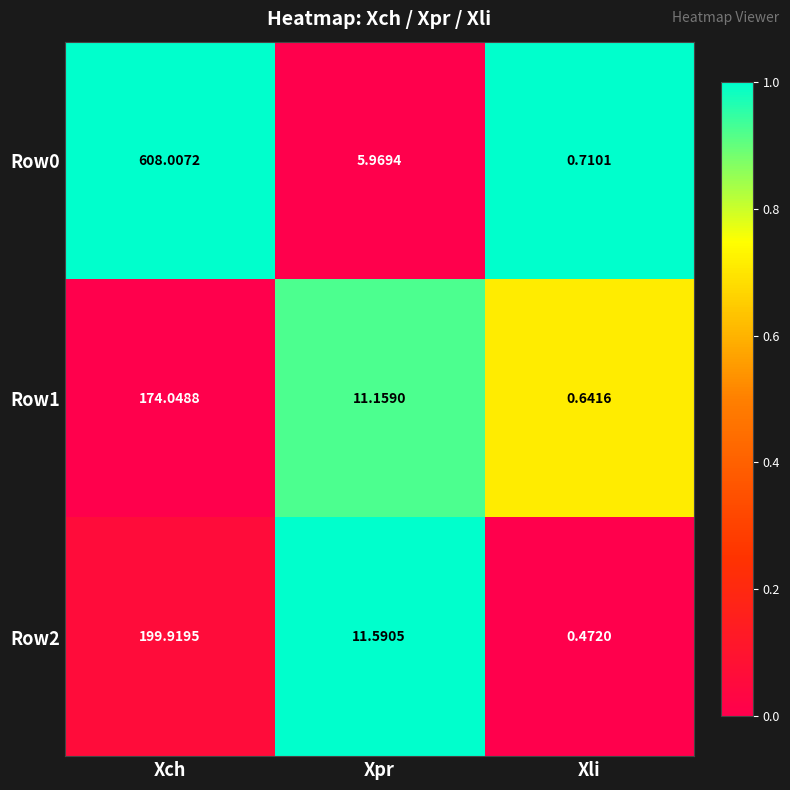

Which series has the largest range (max minus min)?

Row0